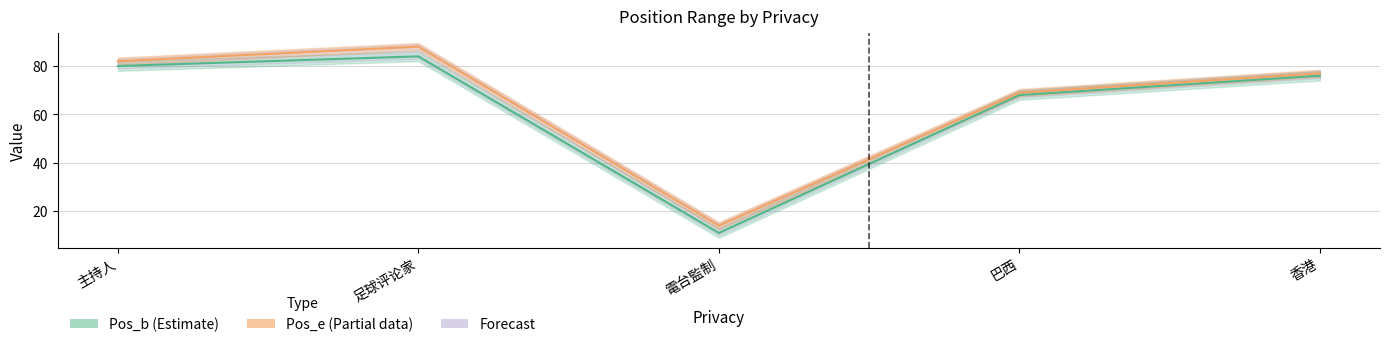

True or false: Pos_b and Pos_e cross at least once.

False